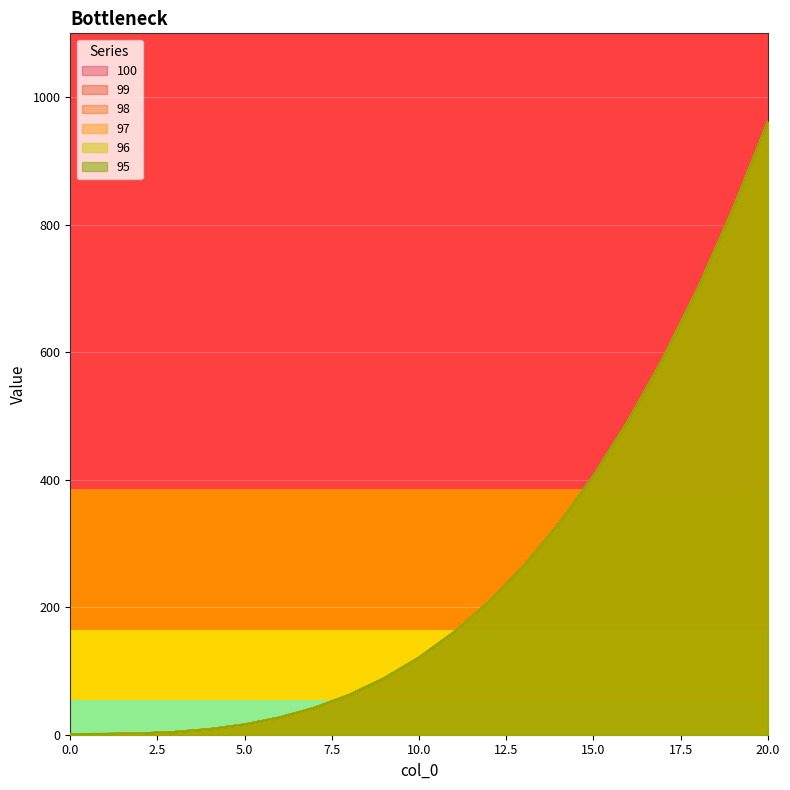

How many distinct data groups are displayed?

6